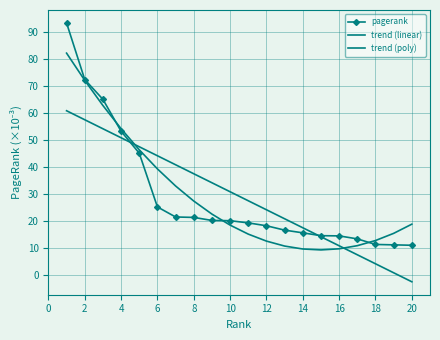

At which label is pagerank closest to 52?

4